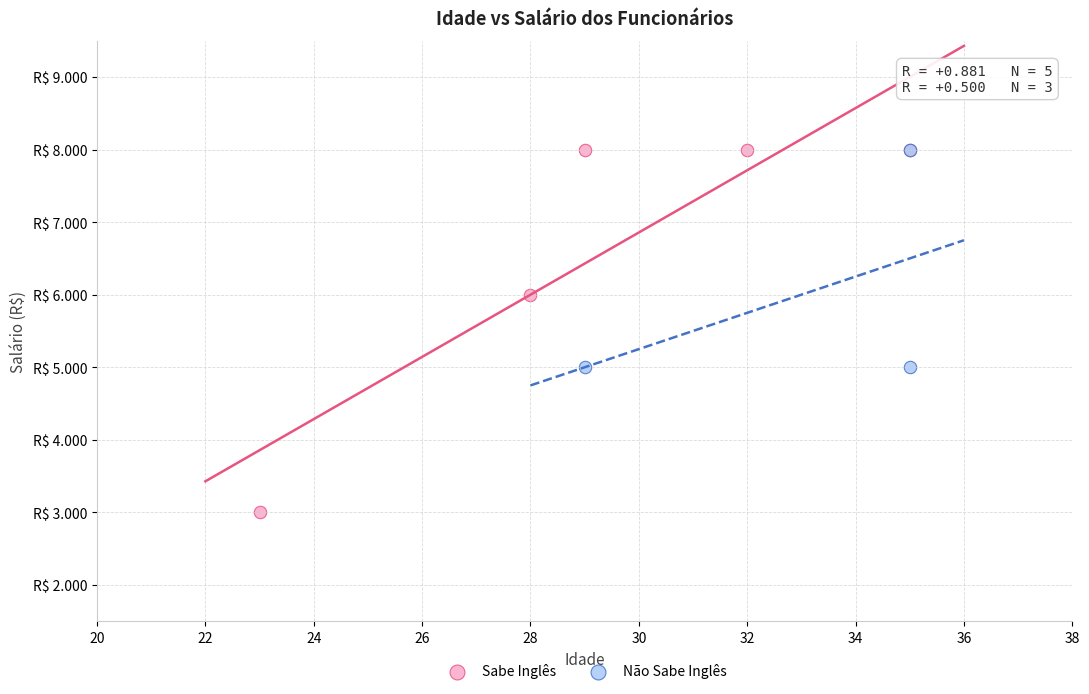

What are all the series names shown in the legend?

Sabe Inglês, Não Sabe Inglês